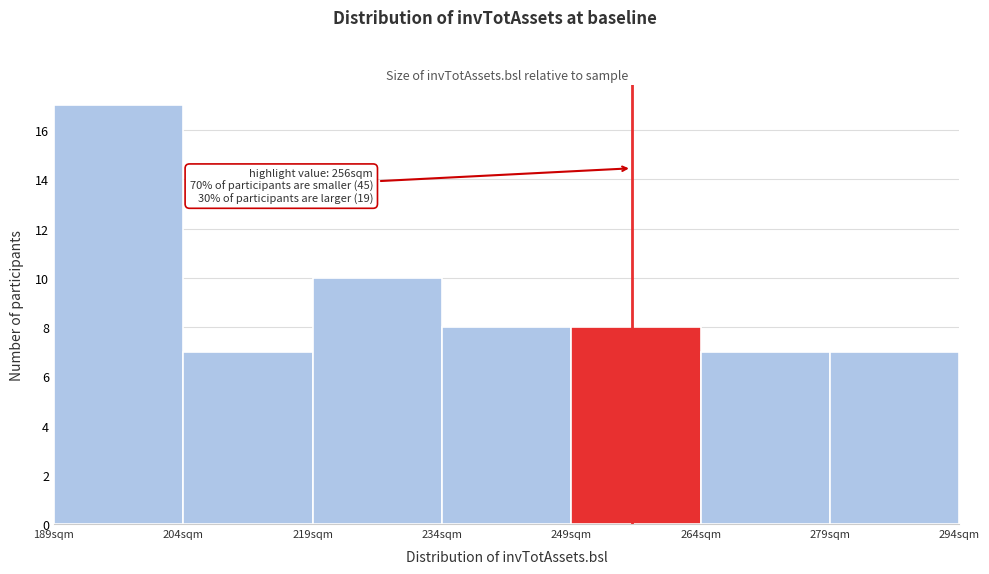

Over which range of the x-axis is the bar tallest?

189 to 204